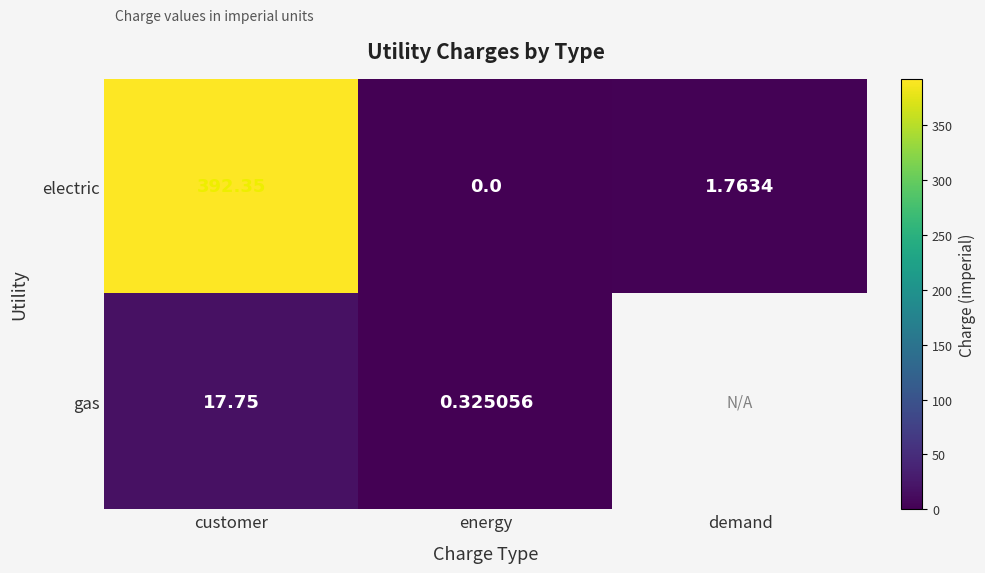

List the labels in order of electric value, smallest first.

energy, demand, customer